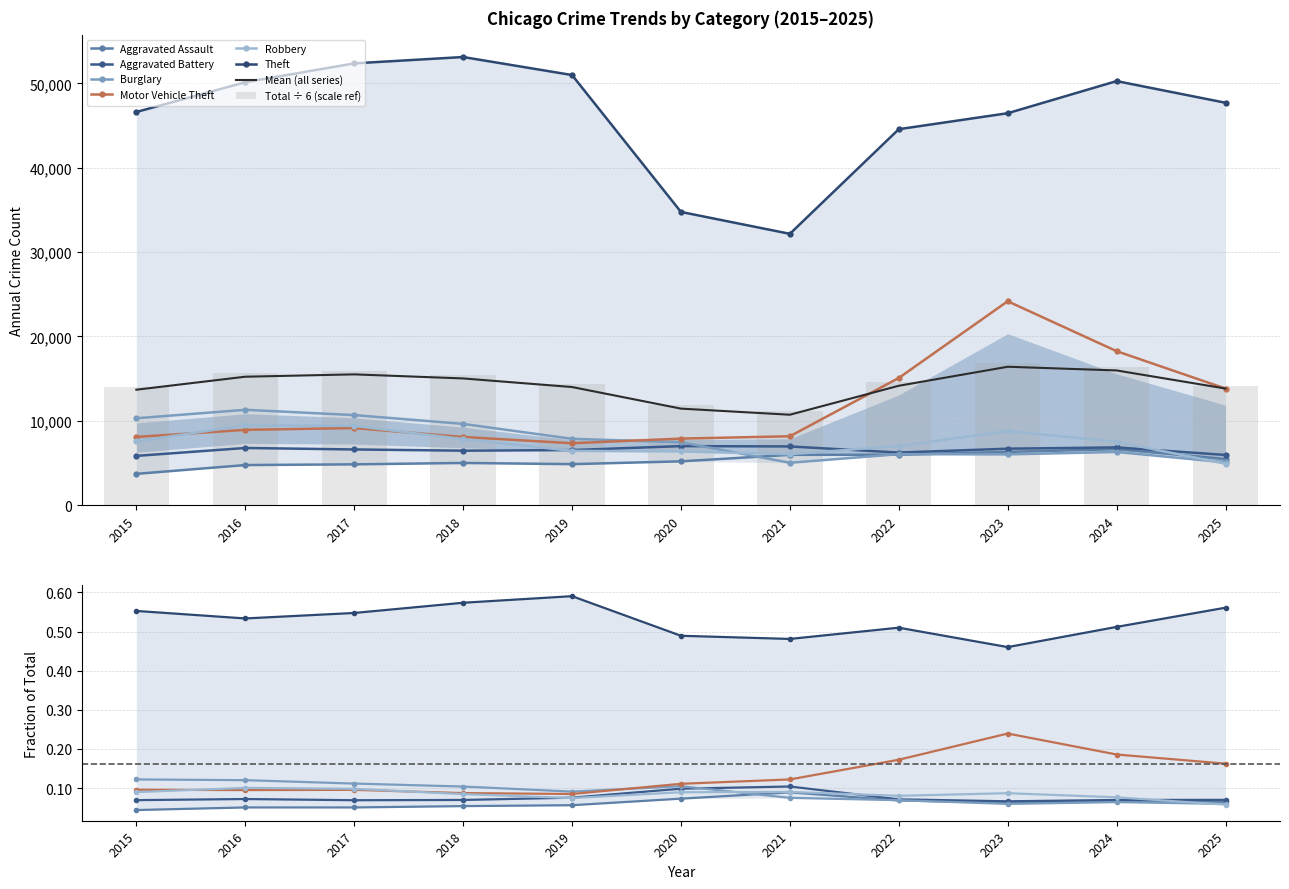

What is the difference between the second highest and second lowest values in the Motor Vehicle Theft series?

10365